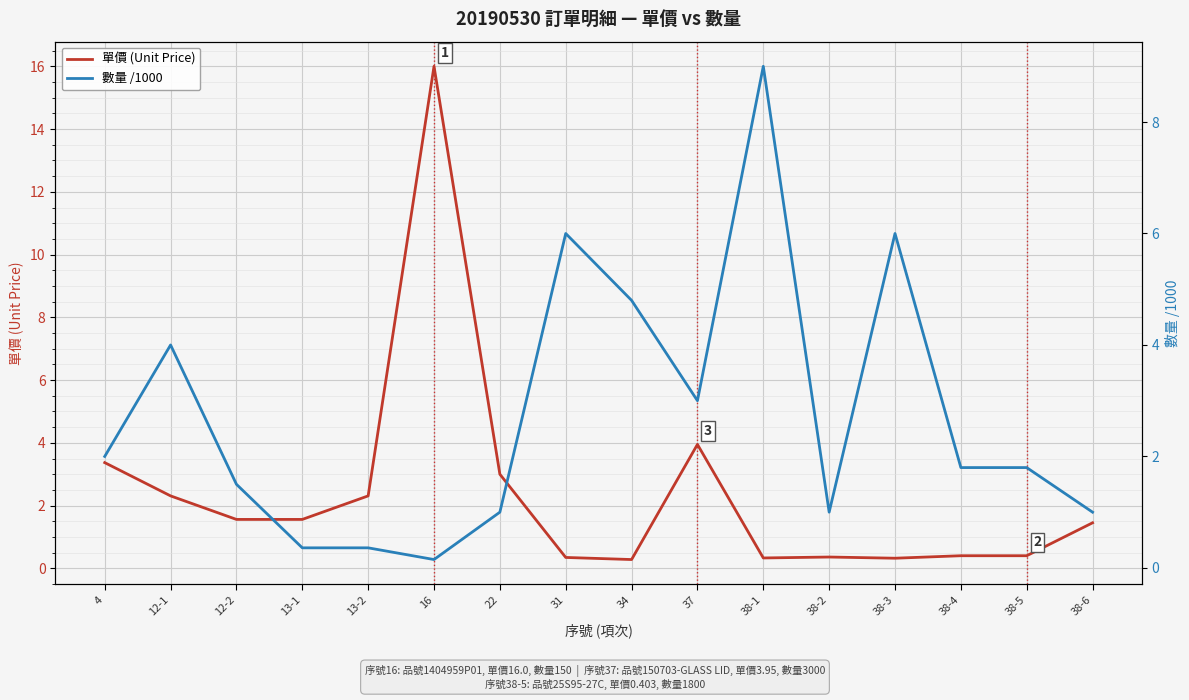

Where does the 單價 (Unit Price) series first go above 1?

4